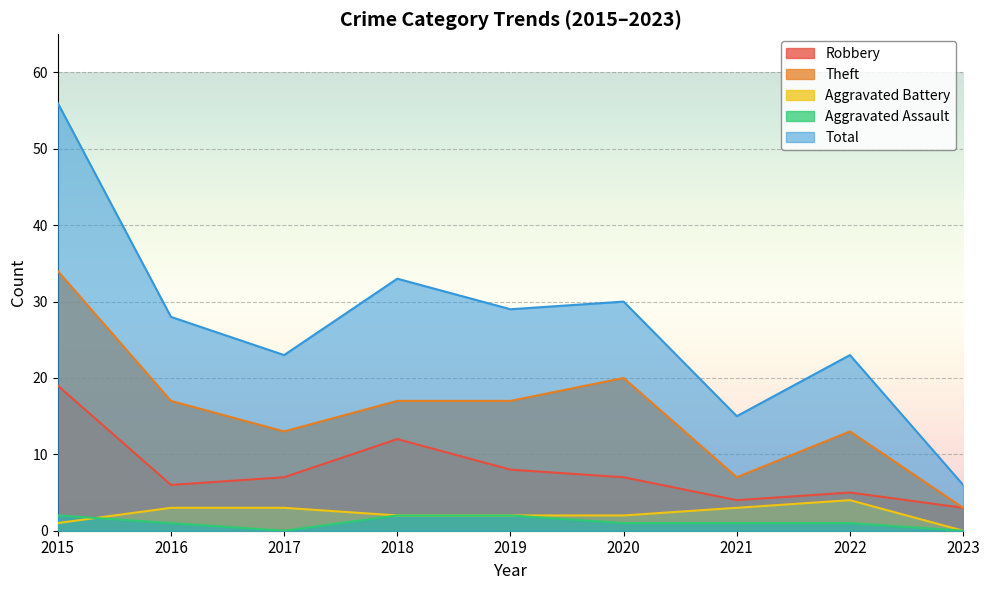

What is the spread (max minus min) of values at 2016?

27